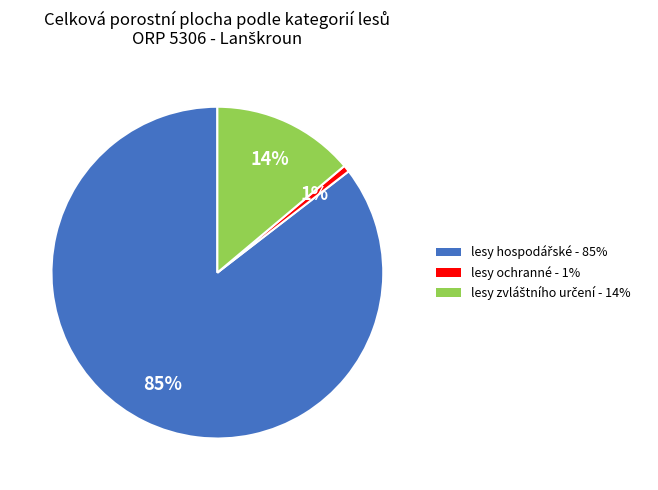

Is it true that lesy ochranné is 11% of the pie?

False